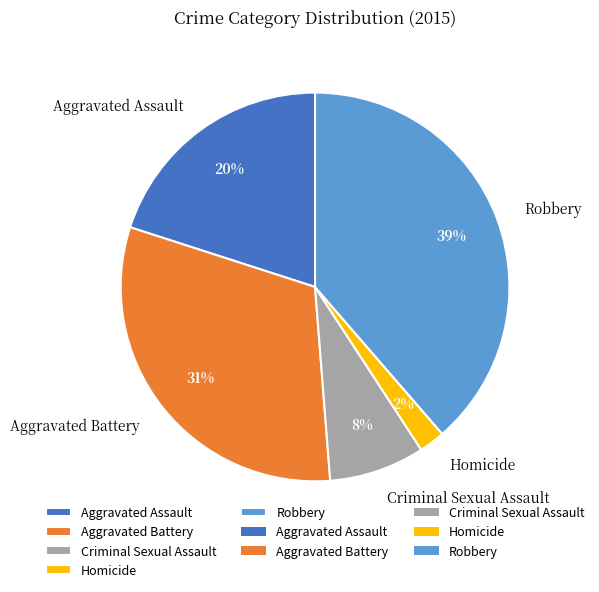

To the nearest percent, what is the average slice percentage?

20%